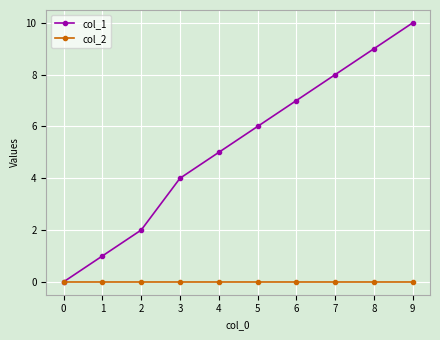

What is the maximum value shown in the chart?

10